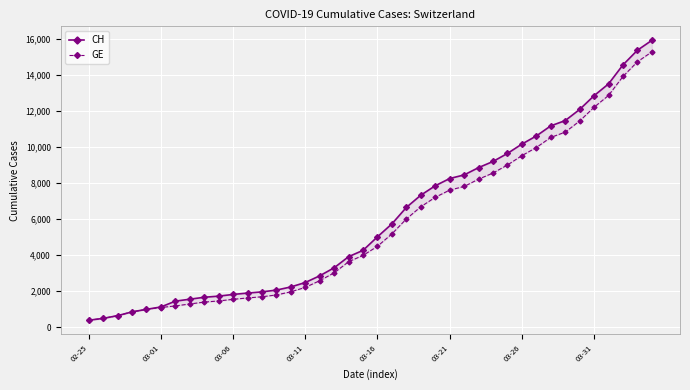

Reading right to left, list all the values displayed in this chart.

CH: 15926	15375	14561	13505	12852	12086	11467	11175	10613	10162	9642	9196	8855	8449	8249	7847	7323	6644	5731	5012	4259	3908	3291	2845	2472	2226	2051	1952	1885	1809	1715	1652	1544	1436	1113	981	840	630	479	375
GE: 15284	14733	13919	12863	12210	11444	10825	10533	9971	9520	9000	8554	8213	7807	7607	7205	6681	6002	5174	4485	3978	3627	3010	2574	2201	1955	1780	1681	1614	1538	1447	1384	1278	1171	1083	981	840	630	479	375